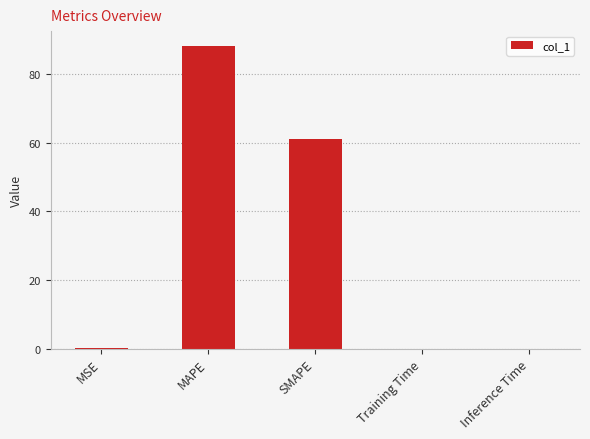

At which label is the value closest to 44?

SMAPE